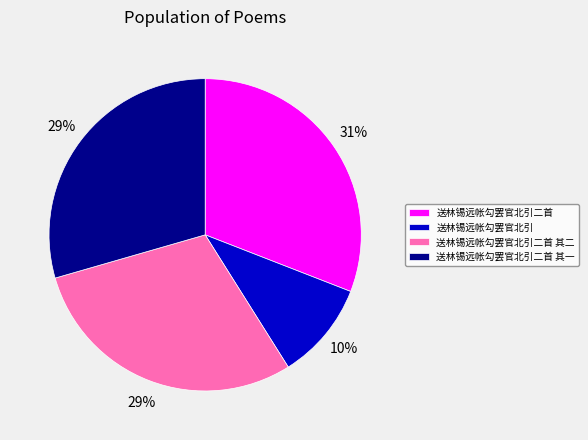

What percentage is the 送林锡远帐勾罢官北引二首 其一 slice, to the nearest percent?

29%